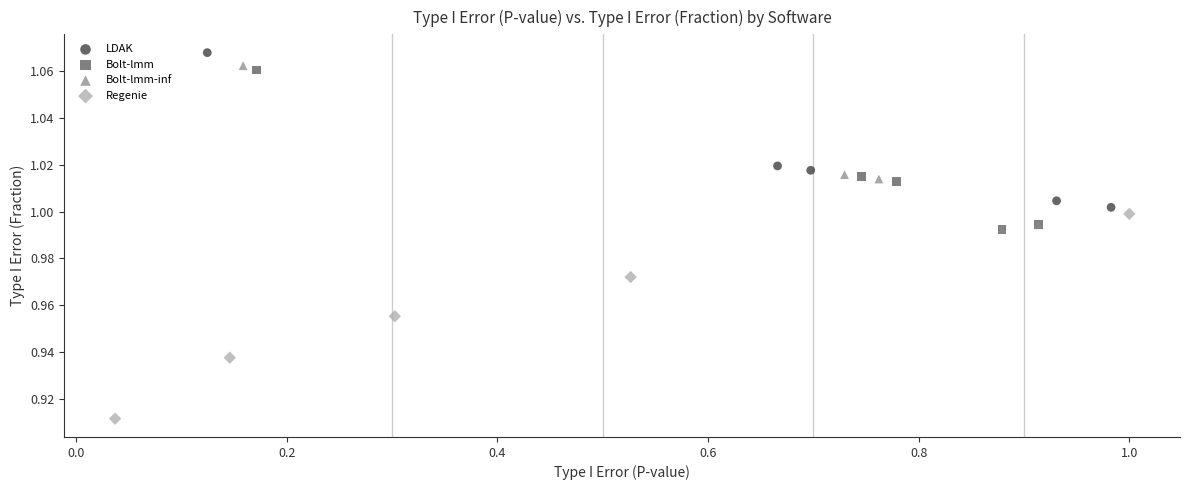

Which series has the widest spread of Y values?

Regenie